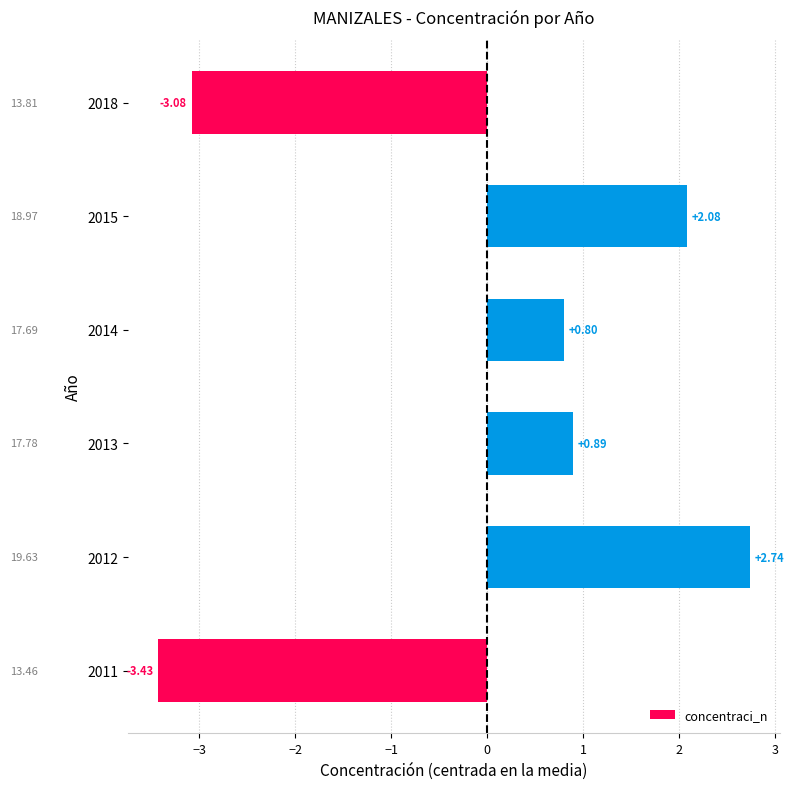

What is the difference between the second highest and second lowest values?

5.2